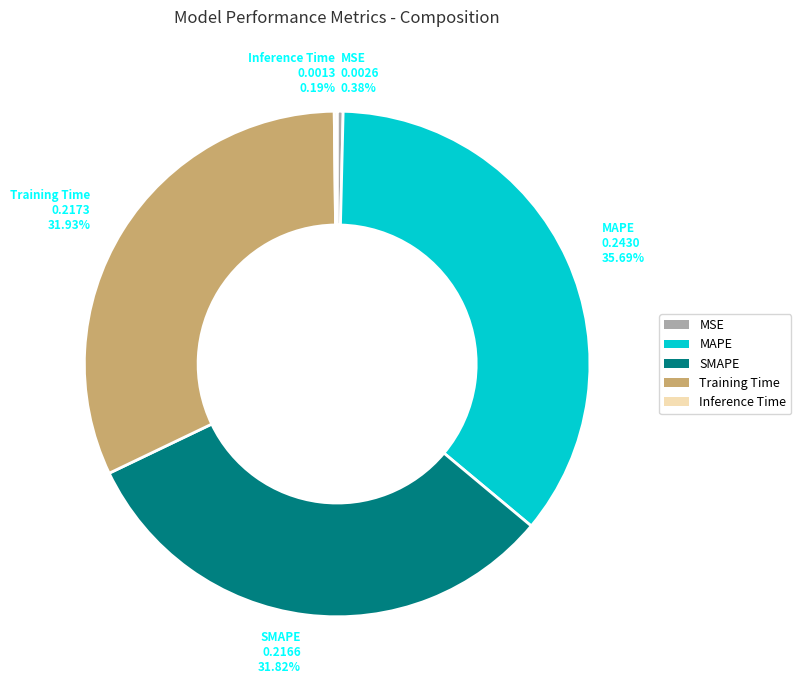

Between MAPE and Training Time, which is larger?

MAPE